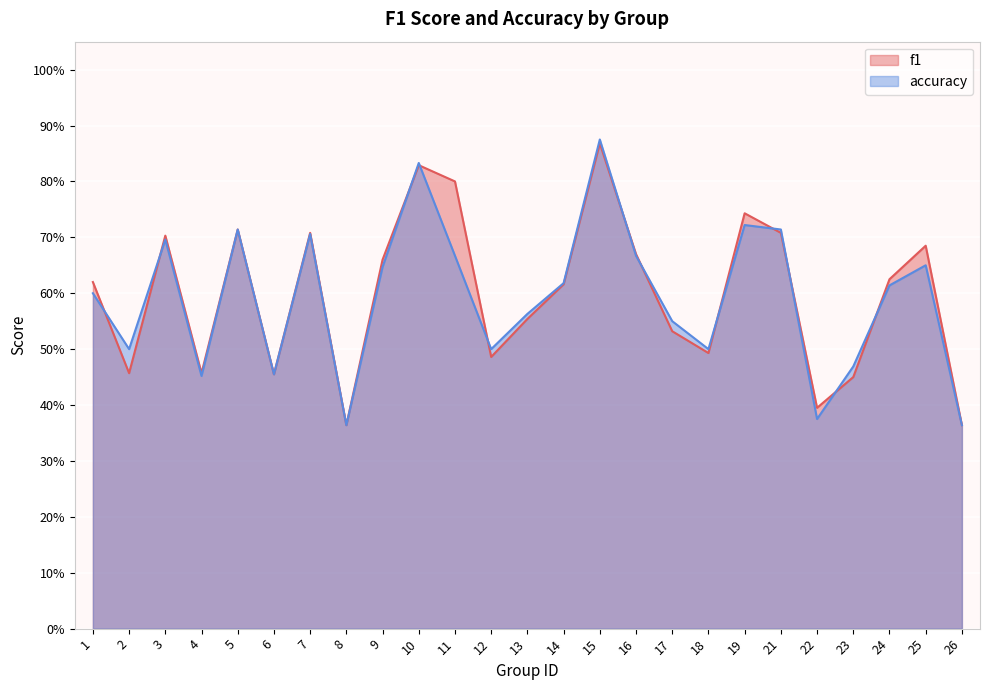

Reading left to right, transcribe all the data shown in this chart.

f1: 1=0.6	2=0.5	3=0.7	4=0.5	5=0.7	6=0.5	7=0.7	8=0.4	9=0.7	10=0.8	11=0.8	12=0.5	13=0.6	14=0.6	15=0.9	16=0.7	17=0.5	18=0.5	19=0.7	21=0.7	22=0.4	23=0.5	24=0.6	25=0.7	26=0.4
accuracy: 1=0.6	2=0.5	3=0.7	4=0.5	5=0.7	6=0.5	7=0.7	8=0.4	9=0.6	10=0.8	11=0.7	12=0.5	13=0.6	14=0.6	15=0.9	16=0.7	17=0.6	18=0.5	19=0.7	21=0.7	22=0.4	23=0.5	24=0.6	25=0.7	26=0.4